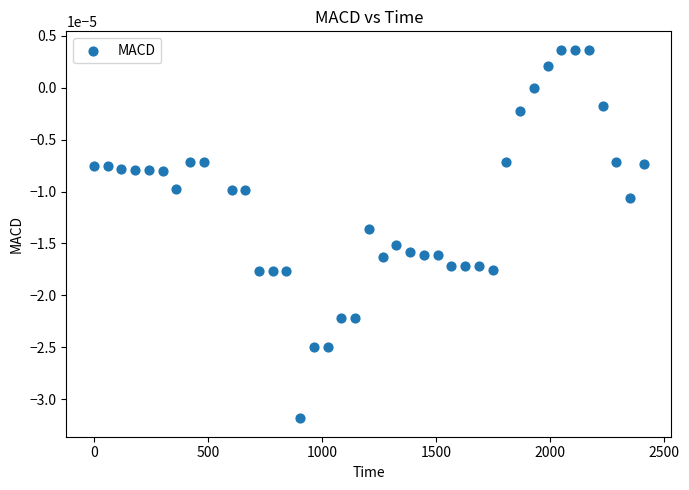

What is the range of X values (max minus min)?

2412.4